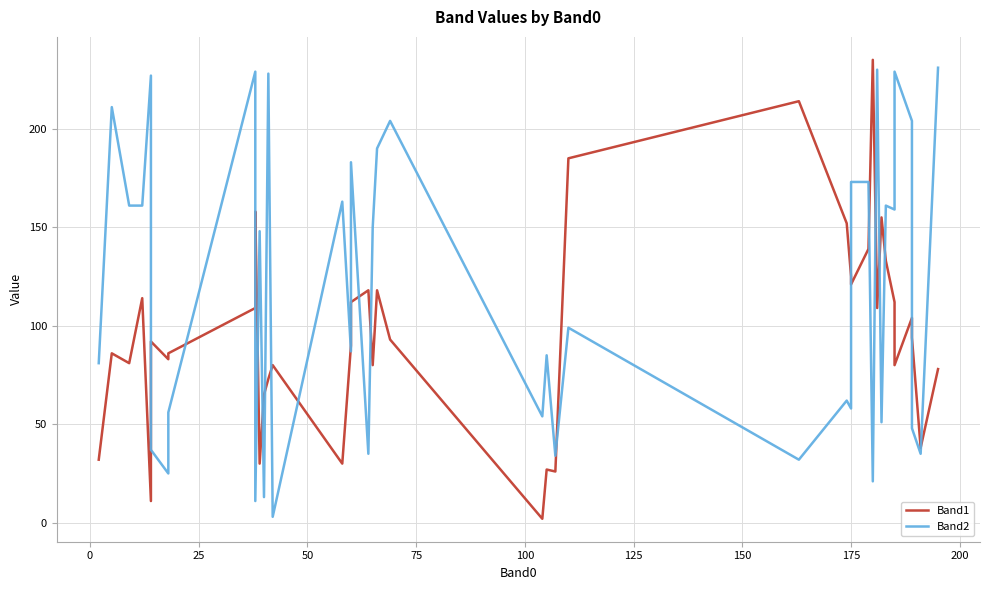

At how many categories does at least one series exceed 13?

40